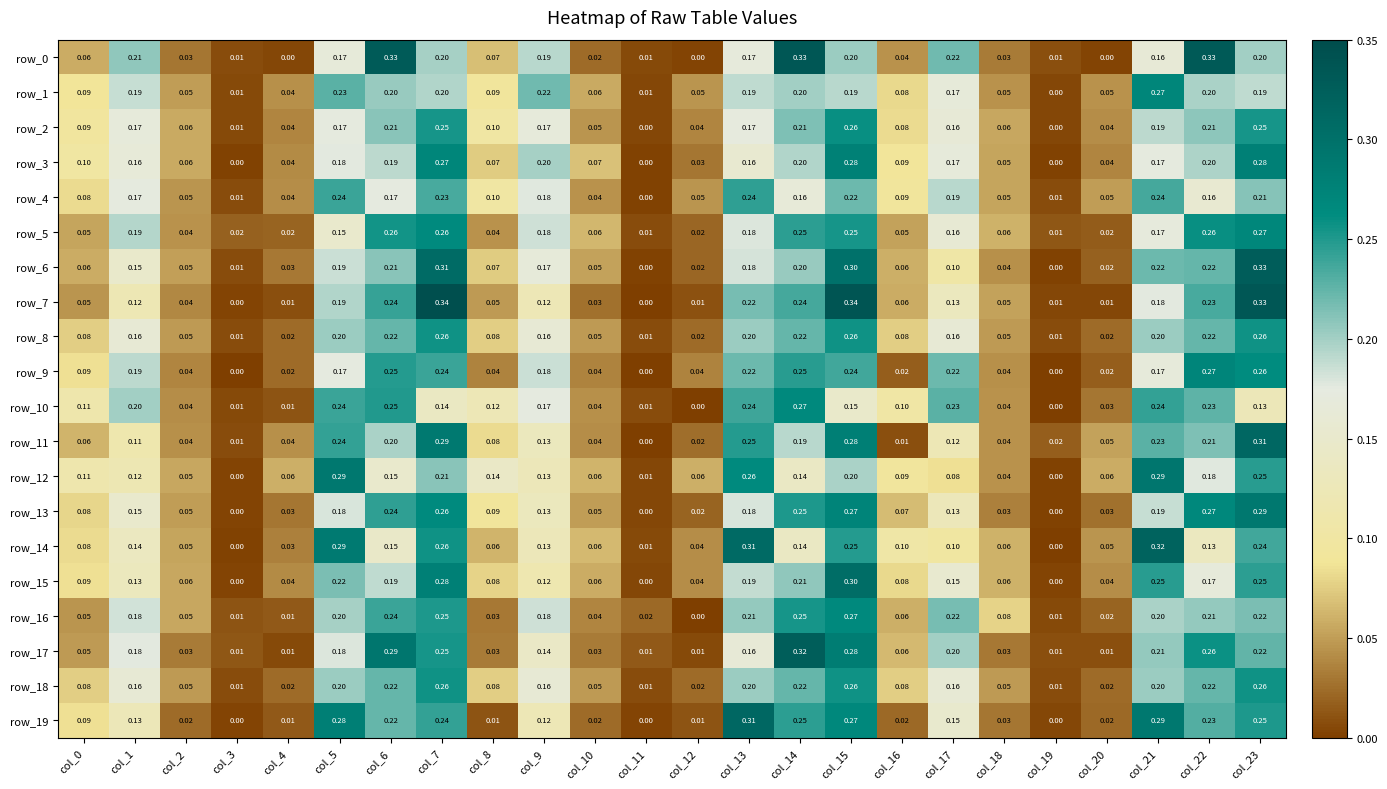

At how many categories does at least one series exceed 0?

24